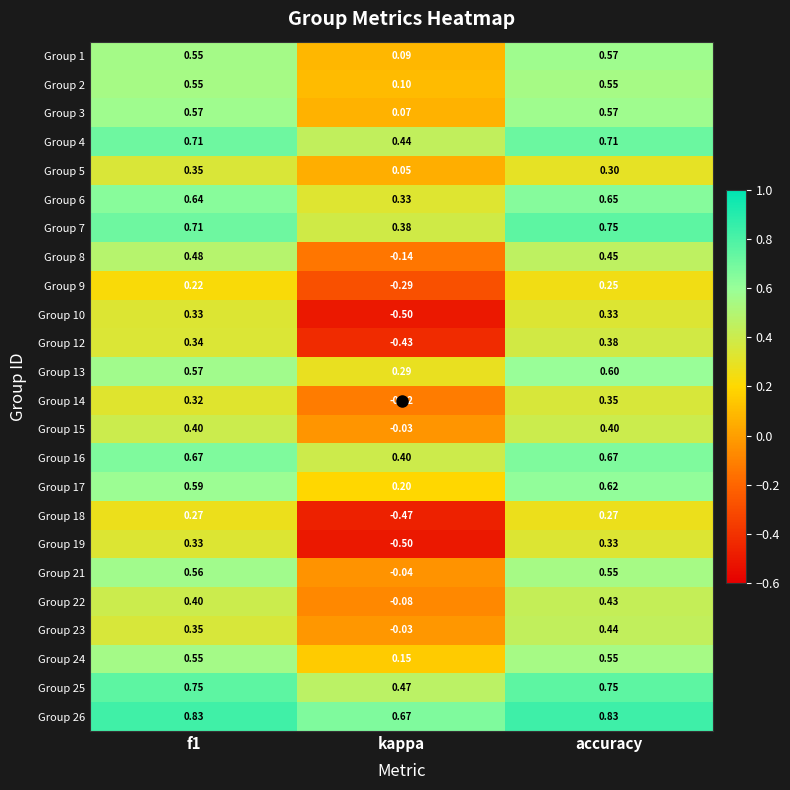

Which category has the lowest value in the Group 18 series?

kappa